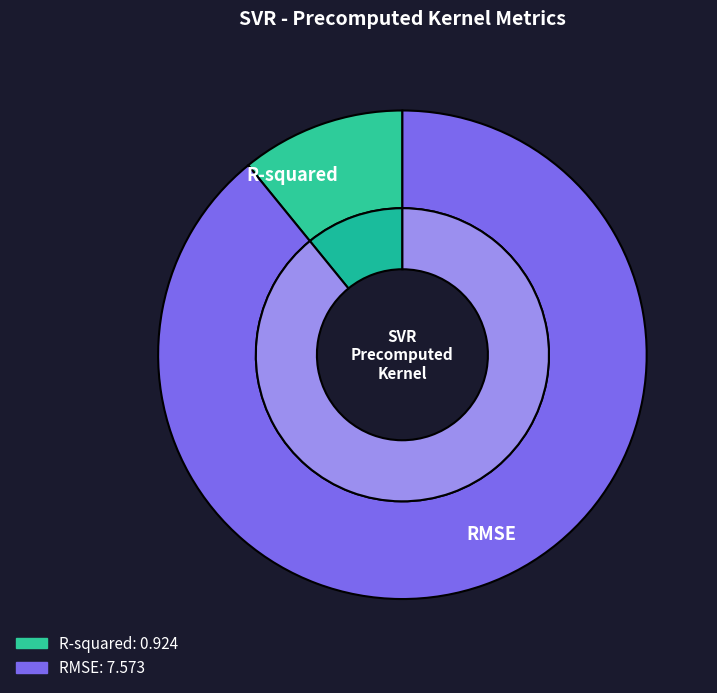

Is it true that R-squared is 11% of the pie?

True